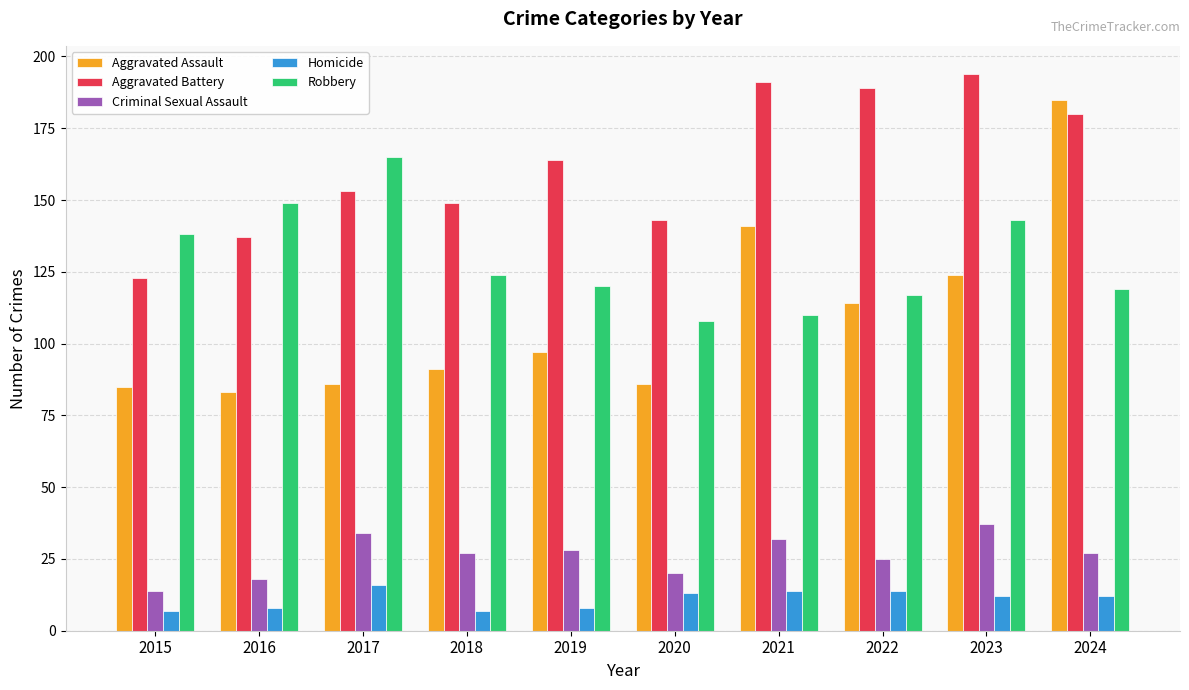

Reading left to right, extract all data points from this chart.

Aggravated Assault: 85	83	86	91	97	86	141	114	124	185
Aggravated Battery: 123	137	153	149	164	143	191	189	194	180
Criminal Sexual Assault: 14	18	34	27	28	20	32	25	37	27
Homicide: 7	8	16	7	8	13	14	14	12	12
Robbery: 138	149	165	124	120	108	110	117	143	119